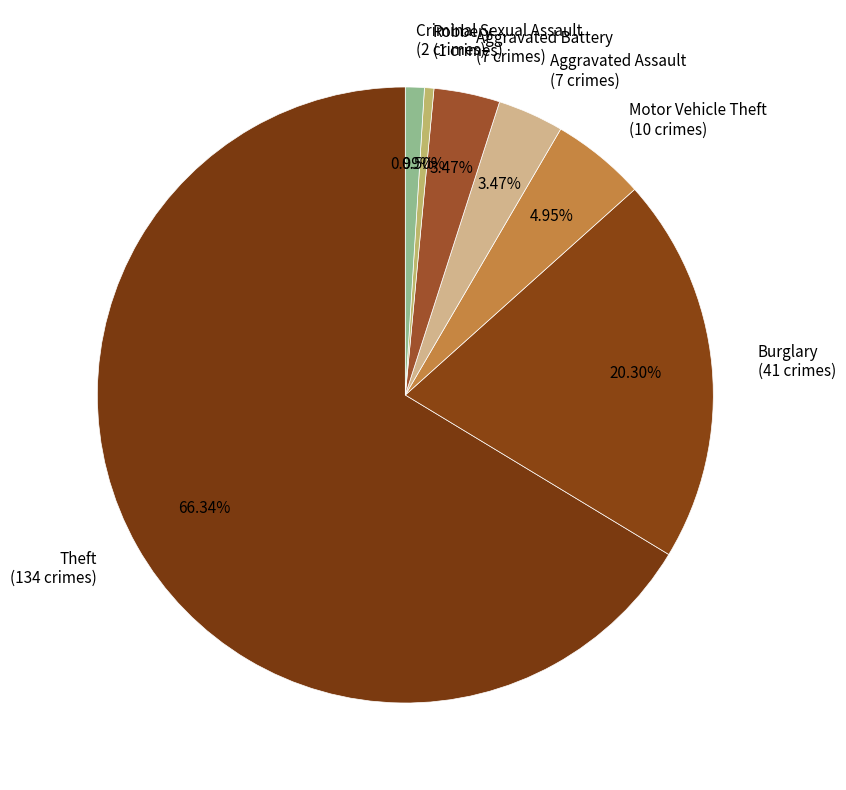

To the nearest percent, what is the difference between the largest and smallest slice percentages?

66%